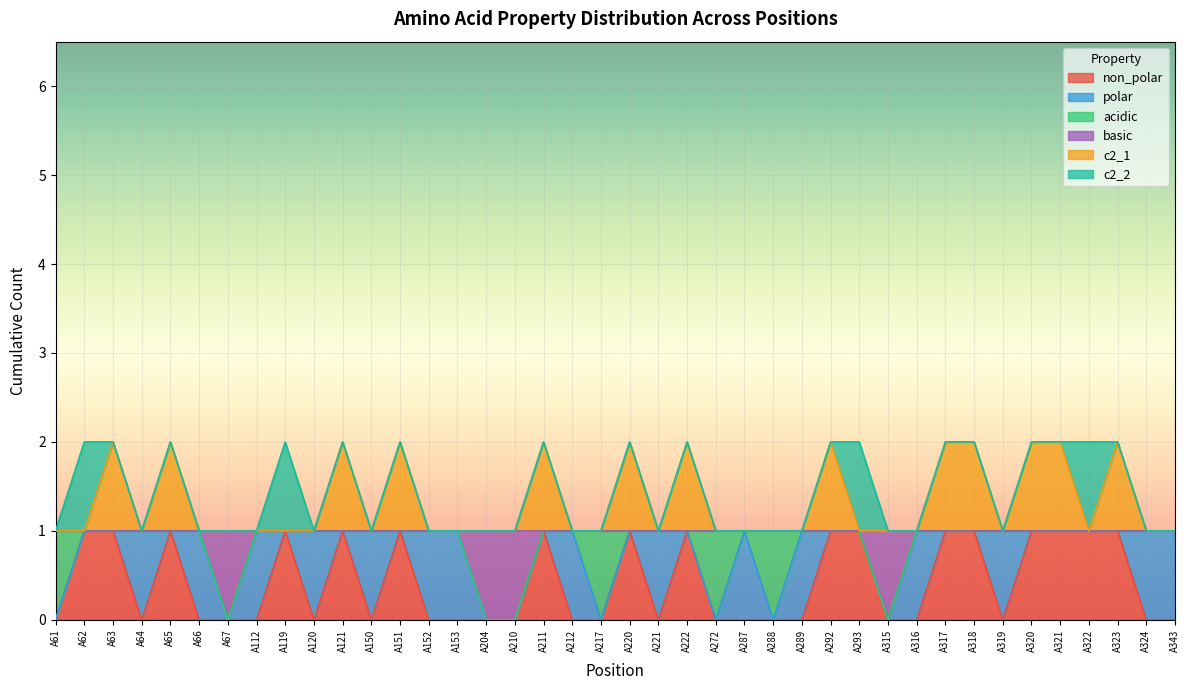

How many interior local valleys does the basic series have?

2